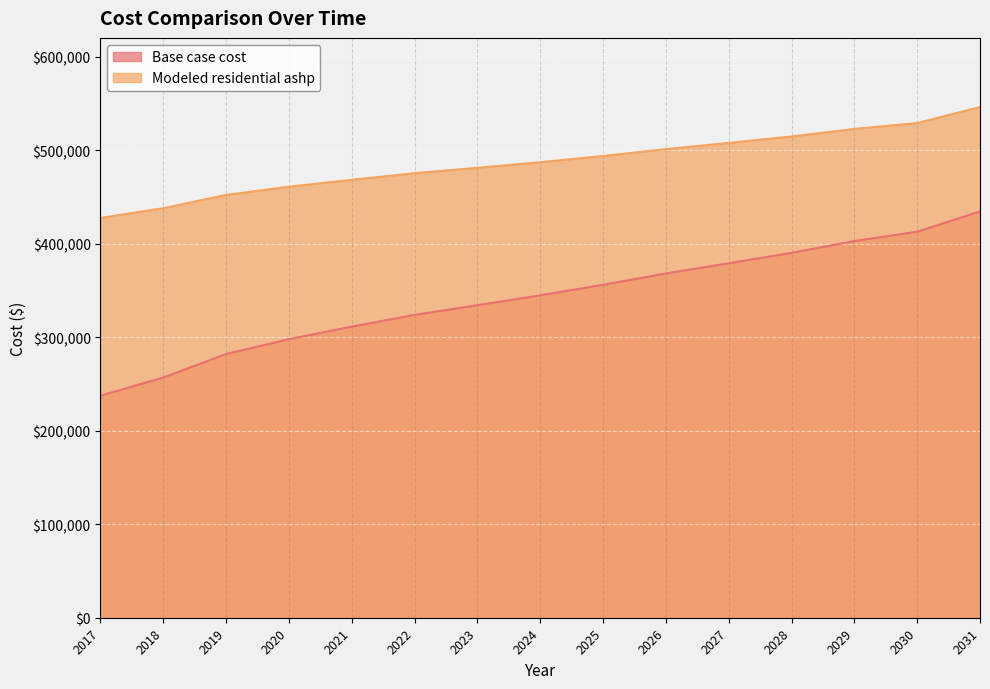

What is the spread (max minus min) of values at 2025?

137730.8